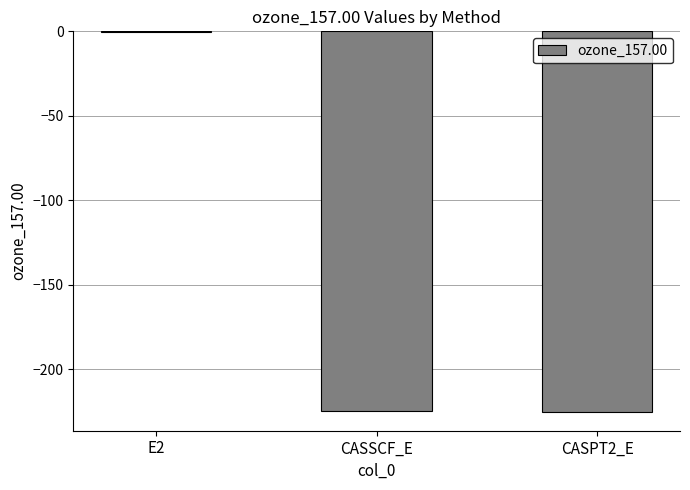

The value at CASSCF_E is -224.5. True or false?

True